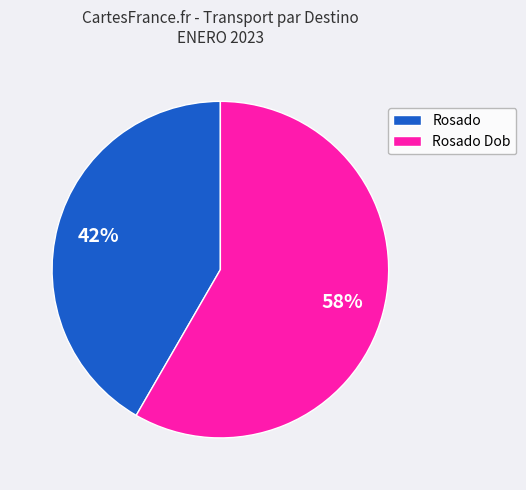

Rank the categories by value from highest to lowest.

Rosado Dob, Rosado